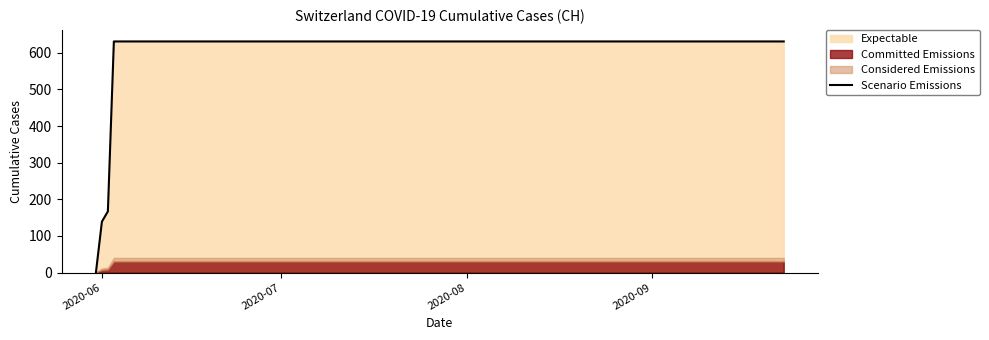

What is the highest value of the Scenario Emissions series?

631